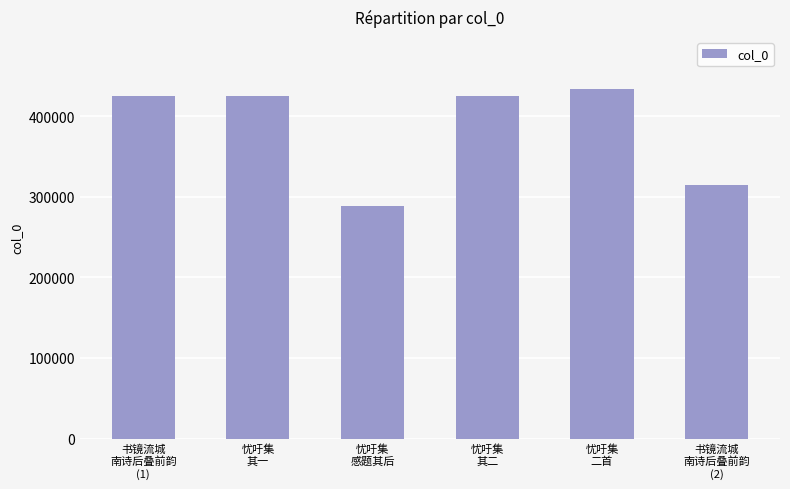

What is the approximate value at 忧吁集
二首, to the nearest 100?

433100